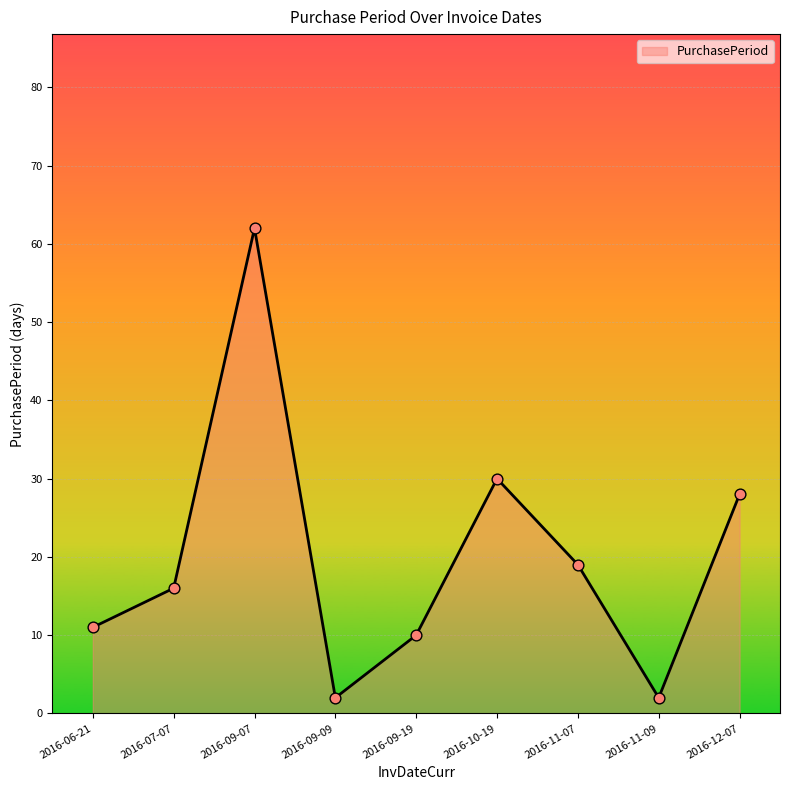

Which has a higher value, 2016-09-09 or 2016-09-19?

2016-09-19